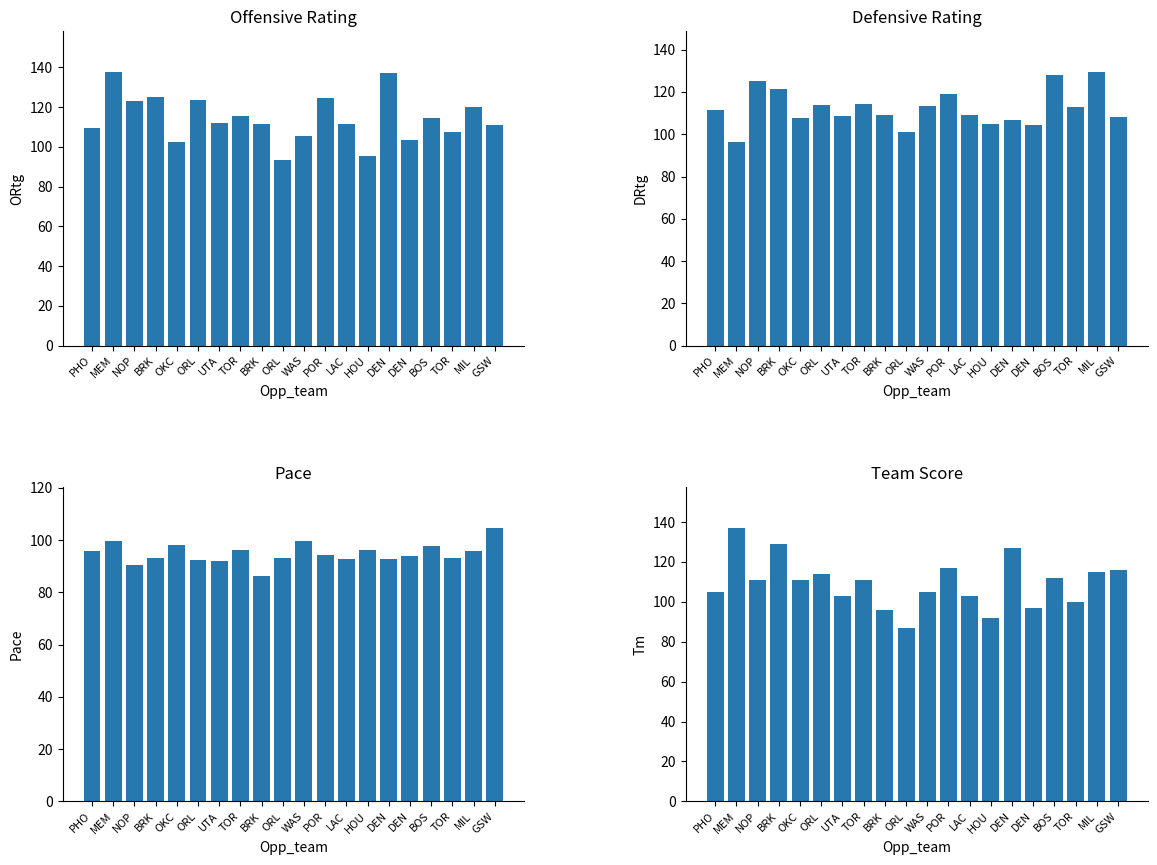

Which series changed the most between PHO and HOU?

ortg